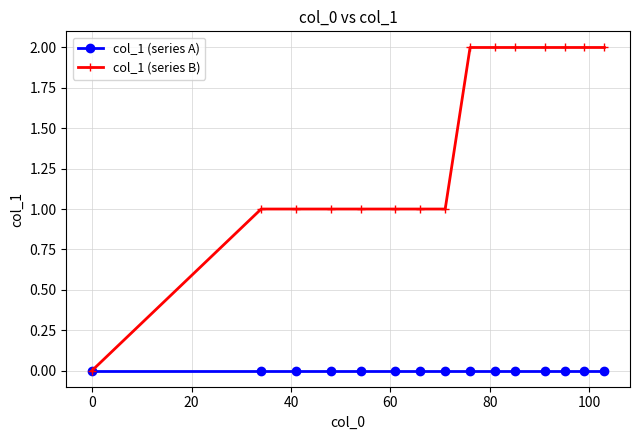

Reading left to right, extract all data points from this chart.

col_1 (series A): 0	0	0	0	0	0	0	0	0	0	0	0	0	0	0
col_1 (series B): 0	1	1	1	1	1	1	1	2	2	2	2	2	2	2